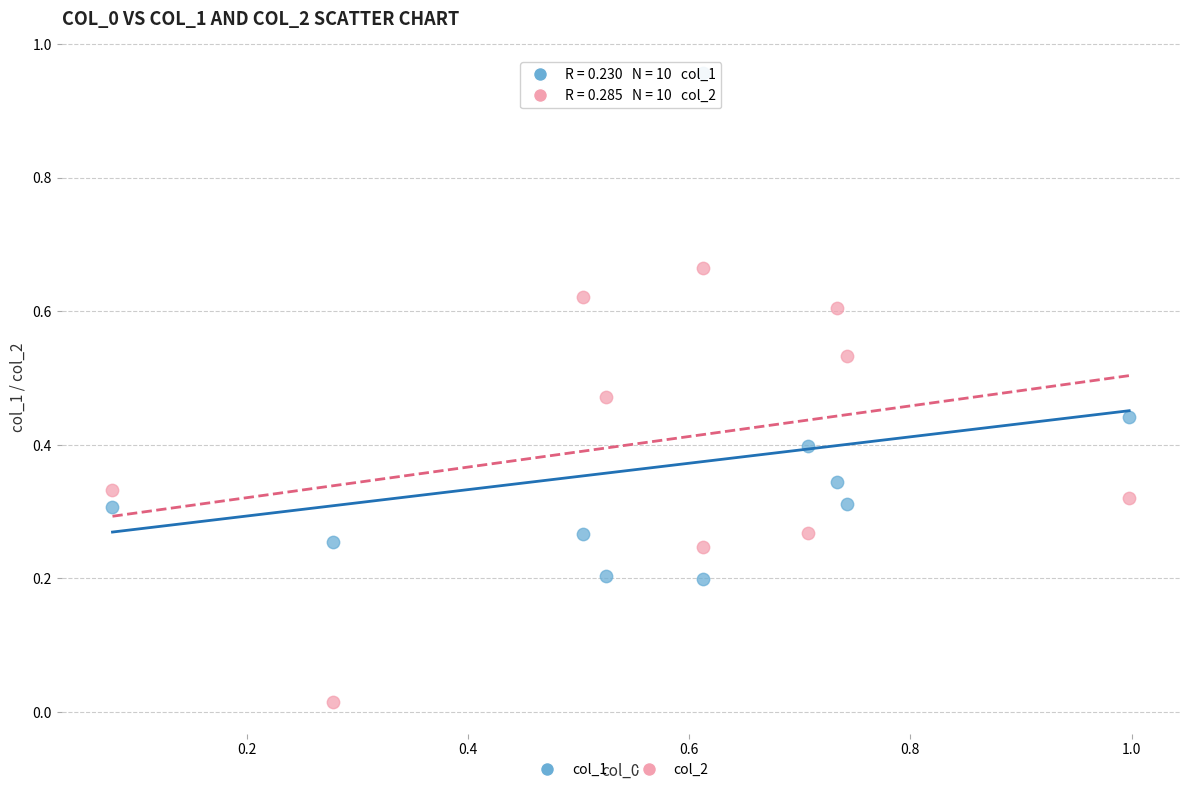

What are all the series names shown in the legend?

col_1, col_2